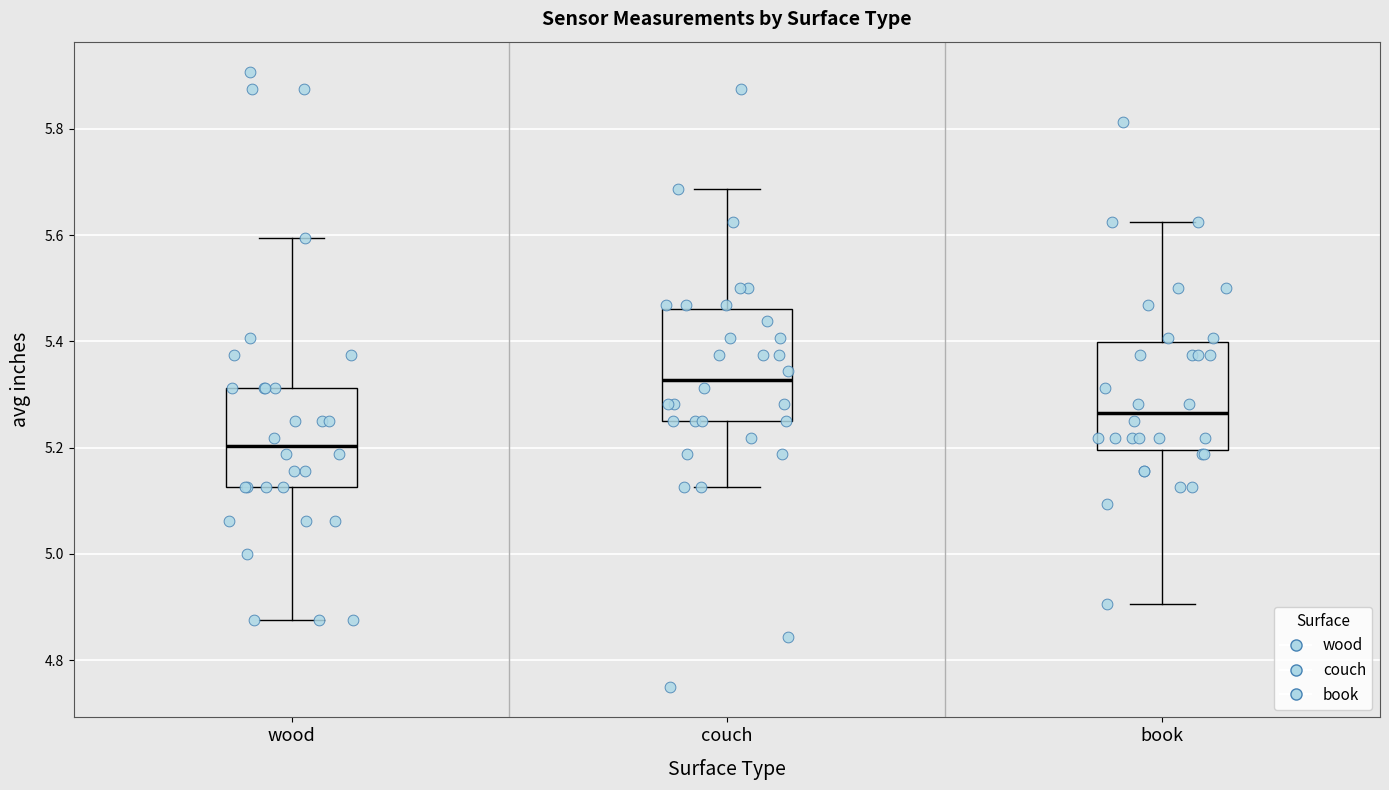

Reading left to right, read every box against the y-axis: the position of its median line, the range the box covers, and the ends of its whiskers. The values are not printed on the chart, so give them approximately, as read against the axis.

wood: median 5.20, box 5.12 to 5.32, whiskers 4.88 to 5.60
couch: median 5.32, box 5.26 to 5.46, whiskers 5.12 to 5.68
book: median 5.26, box 5.20 to 5.40, whiskers 4.90 to 5.62